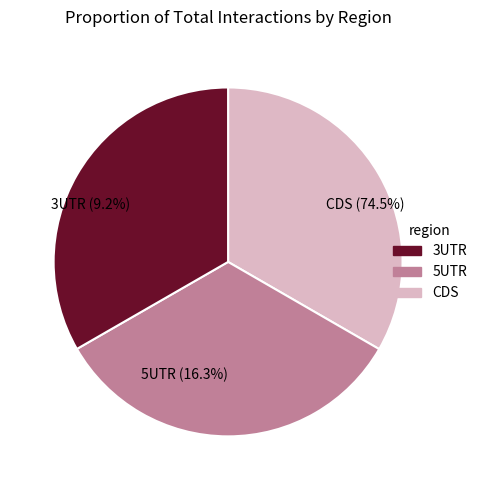

To the nearest percent, what is the average slice percentage?

33%